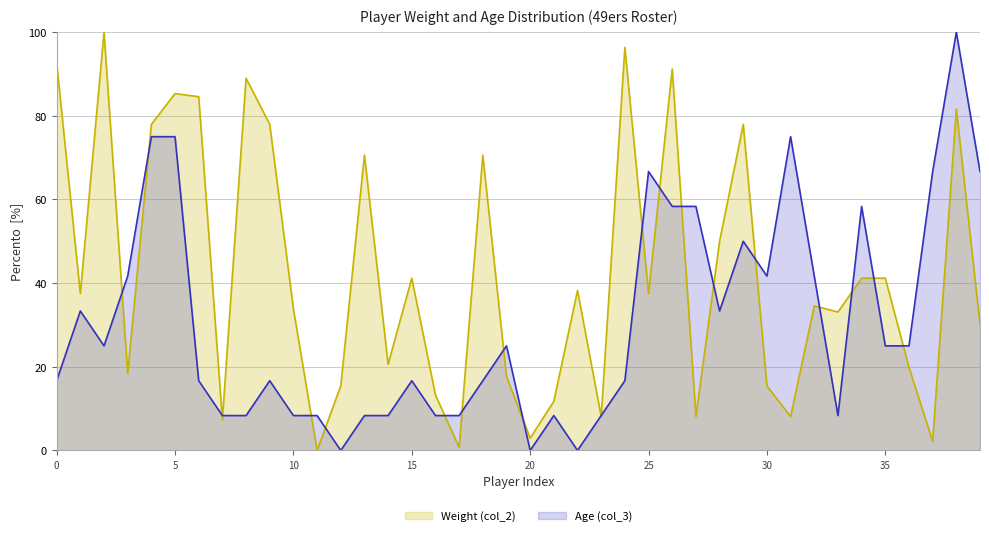

Where is the first local maximum for Age (col_3)?

Wes Saxton